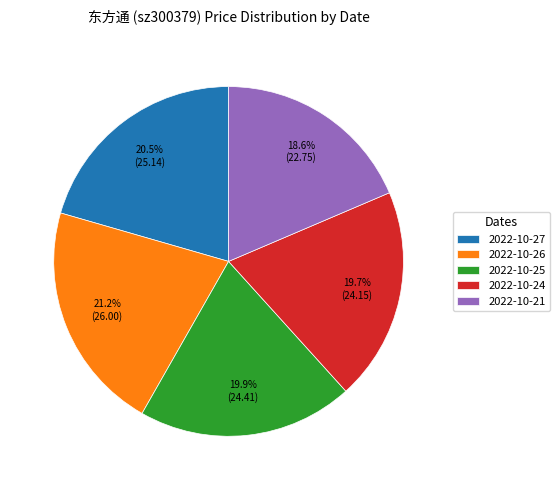

True or false: 2022-10-21 accounts for 33% of the total.

False